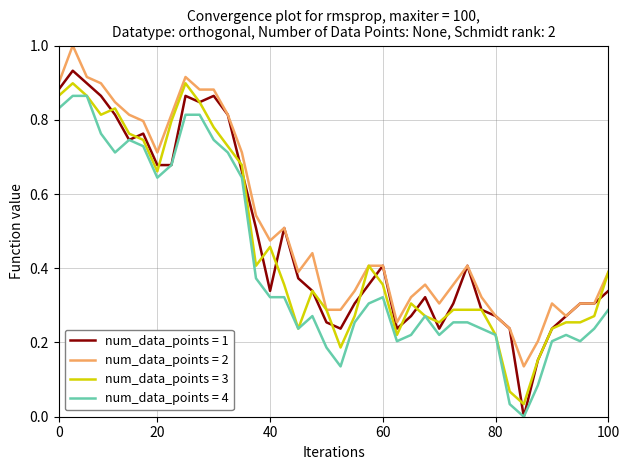

What is the greatest value displayed?

1.0